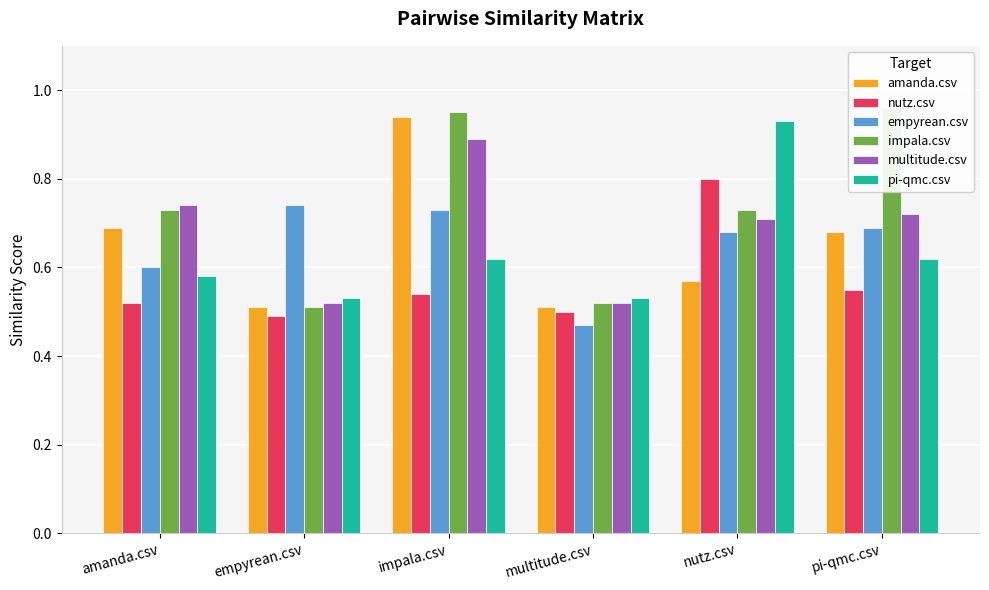

What position from the right is amanda.csv?

6